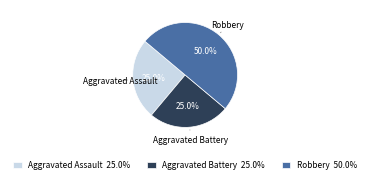

Between Aggravated Assault 25.0% and Robbery 50.0%, which is larger?

Robbery 50.0%